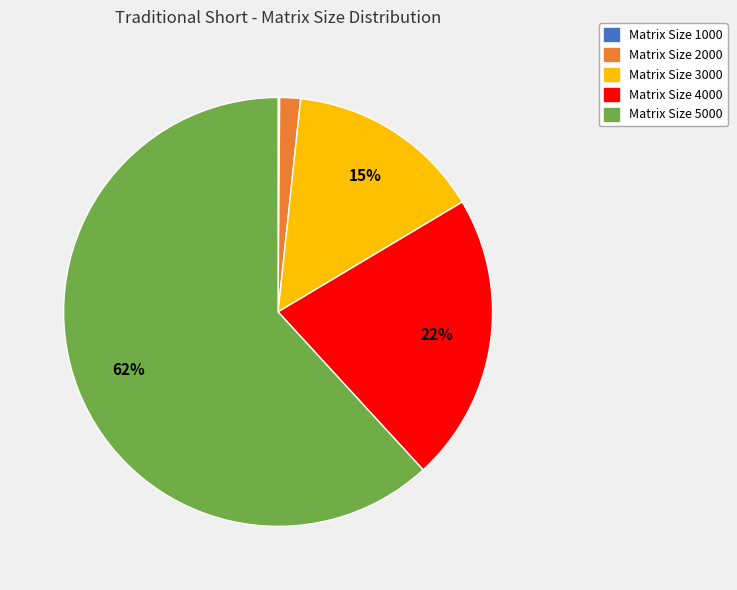

Is there any slice that represents more than half of the pie?

Yes